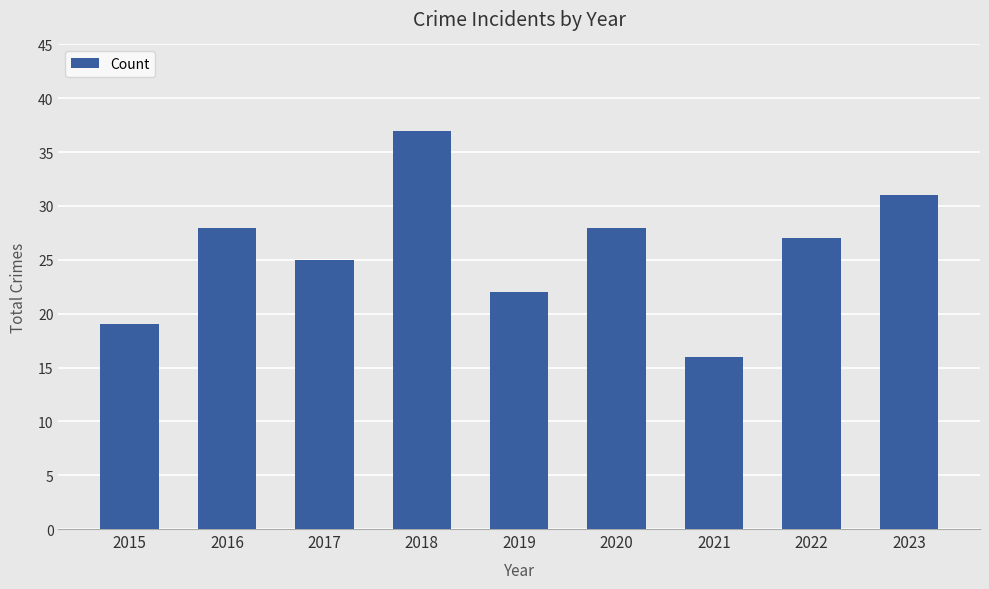

Reading left to right, extract all data points from this chart.

19	28	25	37	22	28	16	27	31